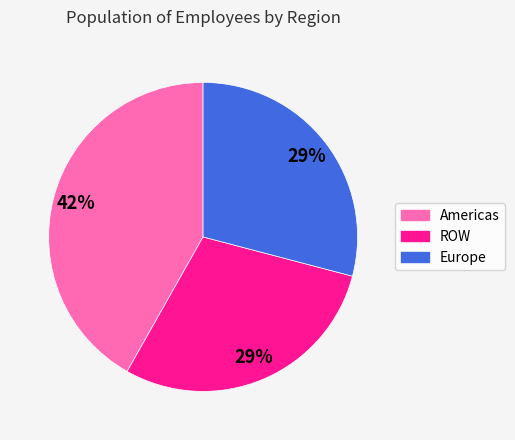

What is the ratio of the value at Europe to the value at Americas?

0.7